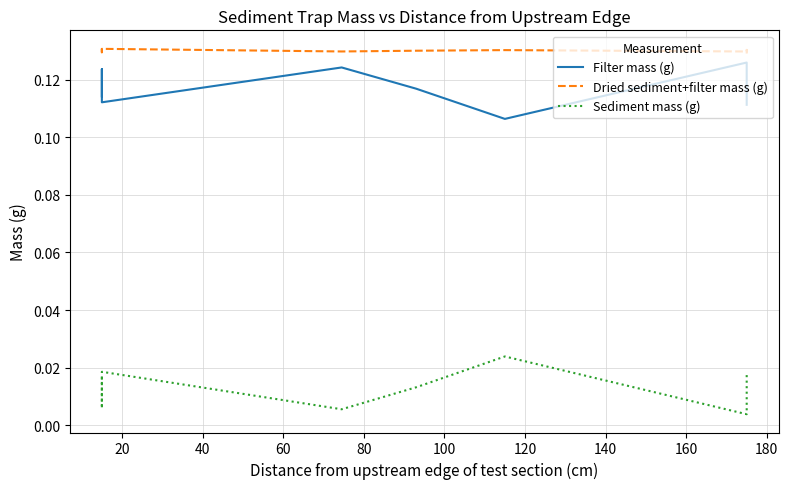

The Dried sediment+filter mass (g) series shows 0.1 at 80. True or false?

False